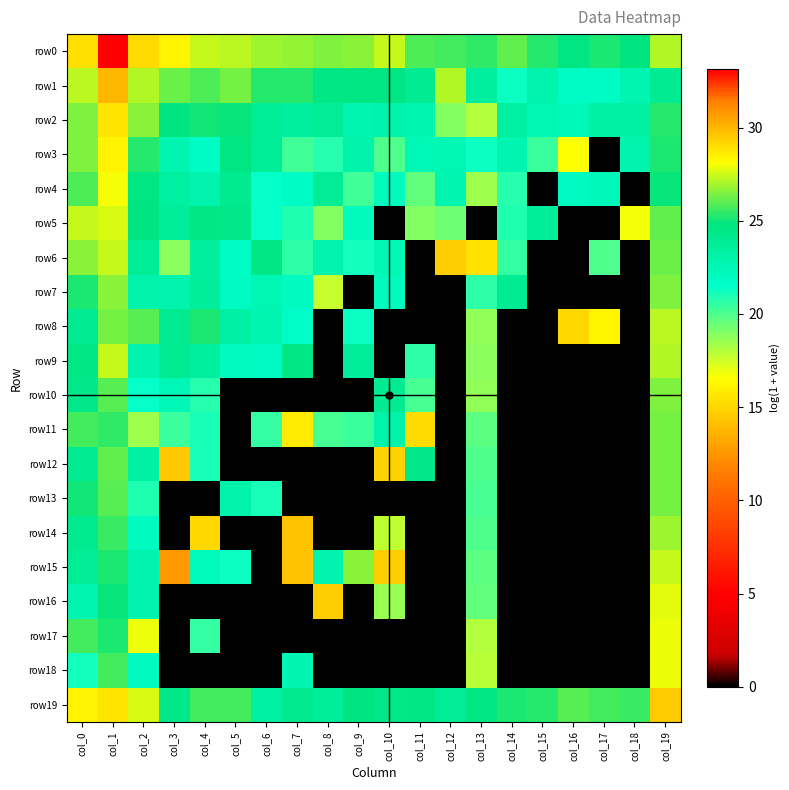

Reading left to right, extract all data points from this chart.

row0: col_0=28.9	col_1=33.1	col_2=29.0	col_3=28.4	col_4=27.3	col_5=27.2	col_6=26.8	col_7=26.7	col_8=26.4	col_9=26.6	col_10=27.4	col_11=25.8	col_12=25.7	col_13=25.4	col_14=26.1	col_15=25.3	col_16=24.7	col_17=25.2	col_18=24.8	col_19=27.2
row1: col_0=27.3	col_1=30.0	col_2=27.1	col_3=26.2	col_4=25.8	col_5=26.3	col_6=25.3	col_7=25.4	col_8=24.5	col_9=24.7	col_10=24.6	col_11=24.0	col_12=27.2	col_13=23.6	col_14=21.3	col_15=22.9	col_16=21.9	col_17=21.8	col_18=22.8	col_19=24.1
row2: col_0=26.5	col_1=28.8	col_2=26.6	col_3=24.8	col_4=25.1	col_5=24.9	col_6=23.7	col_7=23.5	col_8=23.9	col_9=22.7	col_10=22.9	col_11=22.7	col_12=19.0	col_13=18.0	col_14=23.3	col_15=22.6	col_16=22.4	col_17=23.4	col_18=23.2	col_19=25.3
row3: col_0=26.4	col_1=28.5	col_2=25.3	col_3=22.7	col_4=21.8	col_5=24.6	col_6=23.8	col_7=20.3	col_8=20.8	col_9=22.9	col_10=20.0	col_11=22.5	col_12=22.6	col_13=21.3	col_14=22.7	col_15=20.4	col_16=16.7	col_17=0.0	col_18=22.8	col_19=25.2
row4: col_0=25.9	col_1=28.1	col_2=24.7	col_3=23.3	col_4=22.8	col_5=24.2	col_6=21.4	col_7=21.9	col_8=23.9	col_9=20.3	col_10=22.3	col_11=19.7	col_12=22.7	col_13=18.4	col_14=20.8	col_15=0.0	col_16=21.9	col_17=22.3	col_18=0.0	col_19=24.9
row5: col_0=27.4	col_1=27.7	col_2=24.8	col_3=23.6	col_4=24.5	col_5=24.4	col_6=21.4	col_7=20.9	col_8=19.0	col_9=22.2	col_10=0.0	col_11=19.0	col_12=19.4	col_13=0.0	col_14=20.9	col_15=23.6	col_16=0.0	col_17=0.0	col_18=16.7	col_19=26.1
row6: col_0=26.6	col_1=27.4	col_2=23.7	col_3=18.9	col_4=23.5	col_5=21.8	col_6=24.5	col_7=20.6	col_8=22.8	col_9=21.2	col_10=22.5	col_11=0.0	col_12=14.7	col_13=15.5	col_14=20.5	col_15=0.0	col_16=0.0	col_17=20.0	col_18=0.0	col_19=26.2
row7: col_0=25.1	col_1=26.6	col_2=23.0	col_3=22.9	col_4=23.7	col_5=21.9	col_6=22.6	col_7=22.1	col_8=17.7	col_9=0.0	col_10=22.2	col_11=0.0	col_12=0.0	col_13=20.6	col_14=24.1	col_15=0.0	col_16=0.0	col_17=0.0	col_18=0.0	col_19=26.5
row8: col_0=24.0	col_1=26.4	col_2=26.0	col_3=24.0	col_4=25.2	col_5=23.2	col_6=22.7	col_7=21.7	col_8=0.0	col_9=21.3	col_10=0.0	col_11=0.0	col_12=0.0	col_13=18.6	col_14=0.0	col_15=0.0	col_16=15.1	col_17=16.2	col_18=0.0	col_19=27.2
row9: col_0=24.5	col_1=27.4	col_2=22.8	col_3=24.0	col_4=23.5	col_5=22.1	col_6=21.9	col_7=24.5	col_8=0.0	col_9=23.7	col_10=0.0	col_11=20.7	col_12=0.0	col_13=18.8	col_14=0.0	col_15=0.0	col_16=0.0	col_17=0.0	col_18=0.0	col_19=27.1
row10: col_0=24.4	col_1=26.0	col_2=21.4	col_3=22.5	col_4=20.8	col_5=0.0	col_6=0.0	col_7=0.0	col_8=0.0	col_9=0.0	col_10=24.0	col_11=20.1	col_12=0.0	col_13=18.7	col_14=0.0	col_15=0.0	col_16=0.0	col_17=0.0	col_18=0.0	col_19=26.4
row11: col_0=25.7	col_1=25.4	col_2=18.5	col_3=20.4	col_4=21.1	col_5=0.0	col_6=20.5	col_7=15.9	col_8=20.1	col_9=20.4	col_10=23.0	col_11=15.2	col_12=0.0	col_13=19.7	col_14=0.0	col_15=0.0	col_16=0.0	col_17=0.0	col_18=0.0	col_19=26.3
row12: col_0=24.0	col_1=26.1	col_2=23.3	col_3=14.5	col_4=21.0	col_5=0.0	col_6=0.0	col_7=0.0	col_8=0.0	col_9=0.0	col_10=14.8	col_11=24.4	col_12=0.0	col_13=20.0	col_14=0.0	col_15=0.0	col_16=0.0	col_17=0.0	col_18=0.0	col_19=26.4
row13: col_0=25.1	col_1=25.9	col_2=20.9	col_3=0.0	col_4=0.0	col_5=23.0	col_6=21.1	col_7=0.0	col_8=0.0	col_9=0.0	col_10=0.0	col_11=0.0	col_12=0.0	col_13=20.1	col_14=0.0	col_15=0.0	col_16=0.0	col_17=0.0	col_18=0.0	col_19=26.3
row14: col_0=24.1	col_1=25.5	col_2=22.1	col_3=0.0	col_4=15.1	col_5=0.0	col_6=0.0	col_7=14.3	col_8=0.0	col_9=0.0	col_10=17.8	col_11=0.0	col_12=0.0	col_13=20.0	col_14=0.0	col_15=0.0	col_16=0.0	col_17=0.0	col_18=0.0	col_19=26.8
row15: col_0=23.9	col_1=25.1	col_2=22.8	col_3=12.7	col_4=22.2	col_5=21.3	col_6=0.0	col_7=14.3	col_8=22.8	col_9=26.6	col_10=14.7	col_11=0.0	col_12=0.0	col_13=19.8	col_14=0.0	col_15=0.0	col_16=0.0	col_17=0.0	col_18=0.0	col_19=27.4
row16: col_0=22.8	col_1=25.0	col_2=22.9	col_3=0.0	col_4=0.0	col_5=0.0	col_6=0.0	col_7=0.0	col_8=14.7	col_9=0.0	col_10=18.5	col_11=0.0	col_12=0.0	col_13=19.6	col_14=0.0	col_15=0.0	col_16=0.0	col_17=0.0	col_18=0.0	col_19=27.8
row17: col_0=25.6	col_1=25.2	col_2=16.9	col_3=0.0	col_4=20.6	col_5=0.0	col_6=0.0	col_7=0.0	col_8=0.0	col_9=0.0	col_10=0.0	col_11=0.0	col_12=0.0	col_13=18.1	col_14=0.0	col_15=0.0	col_16=0.0	col_17=0.0	col_18=0.0	col_19=27.9
row18: col_0=21.2	col_1=25.7	col_2=22.1	col_3=0.0	col_4=0.0	col_5=0.0	col_6=0.0	col_7=22.7	col_8=0.0	col_9=0.0	col_10=0.0	col_11=0.0	col_12=0.0	col_13=18.0	col_14=0.0	col_15=0.0	col_16=0.0	col_17=0.0	col_18=0.0	col_19=27.9
row19: col_0=28.4	col_1=28.8	col_2=27.7	col_3=24.4	col_4=25.6	col_5=25.7	col_6=23.3	col_7=24.3	col_8=23.6	col_9=24.8	col_10=24.4	col_11=24.5	col_12=23.9	col_13=24.7	col_14=25.1	col_15=25.3	col_16=25.9	col_17=25.7	col_18=25.6	col_19=29.4